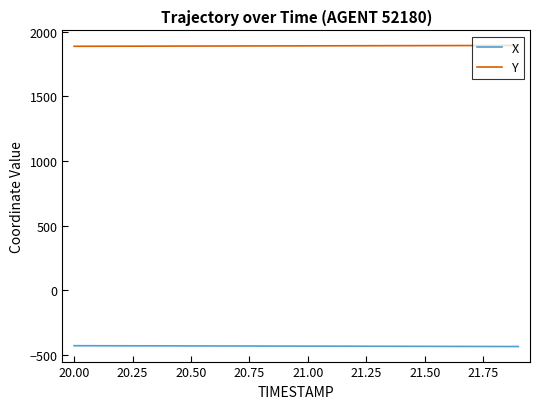

Which series has the largest total across all categories?

Y